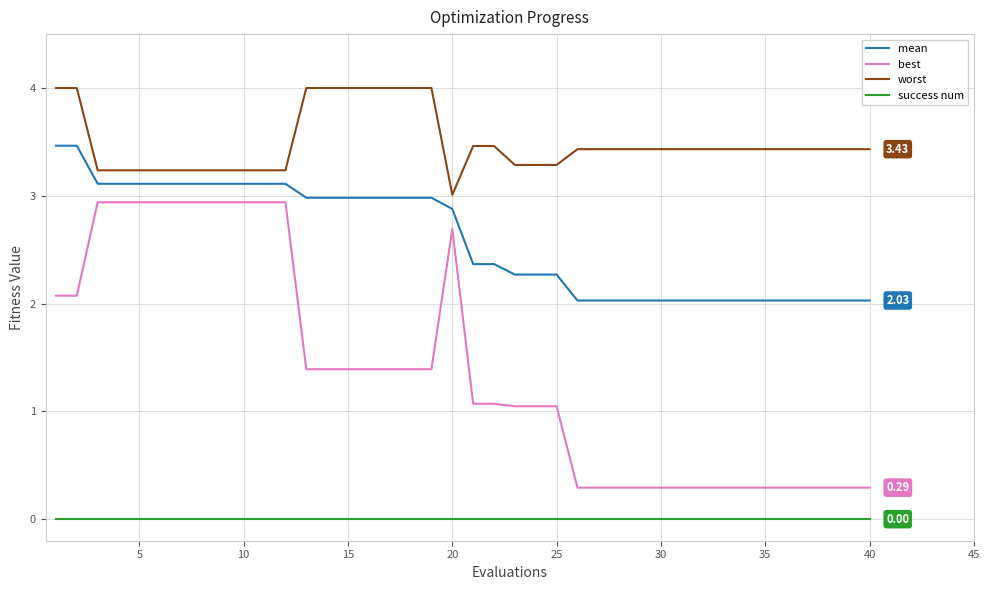

True or false: best and worst intersect in this chart.

False